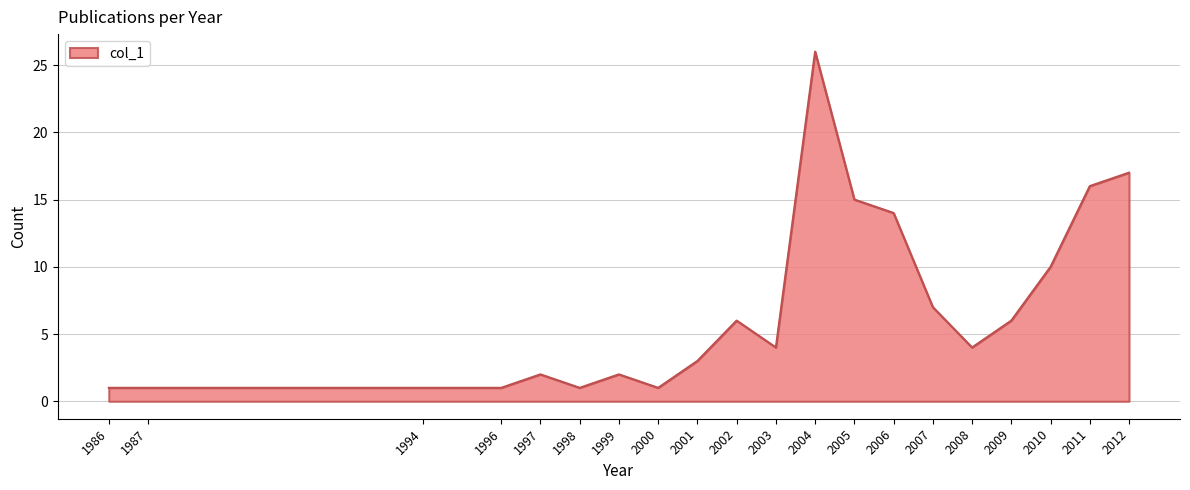

What is the maximum value shown in the chart?

26